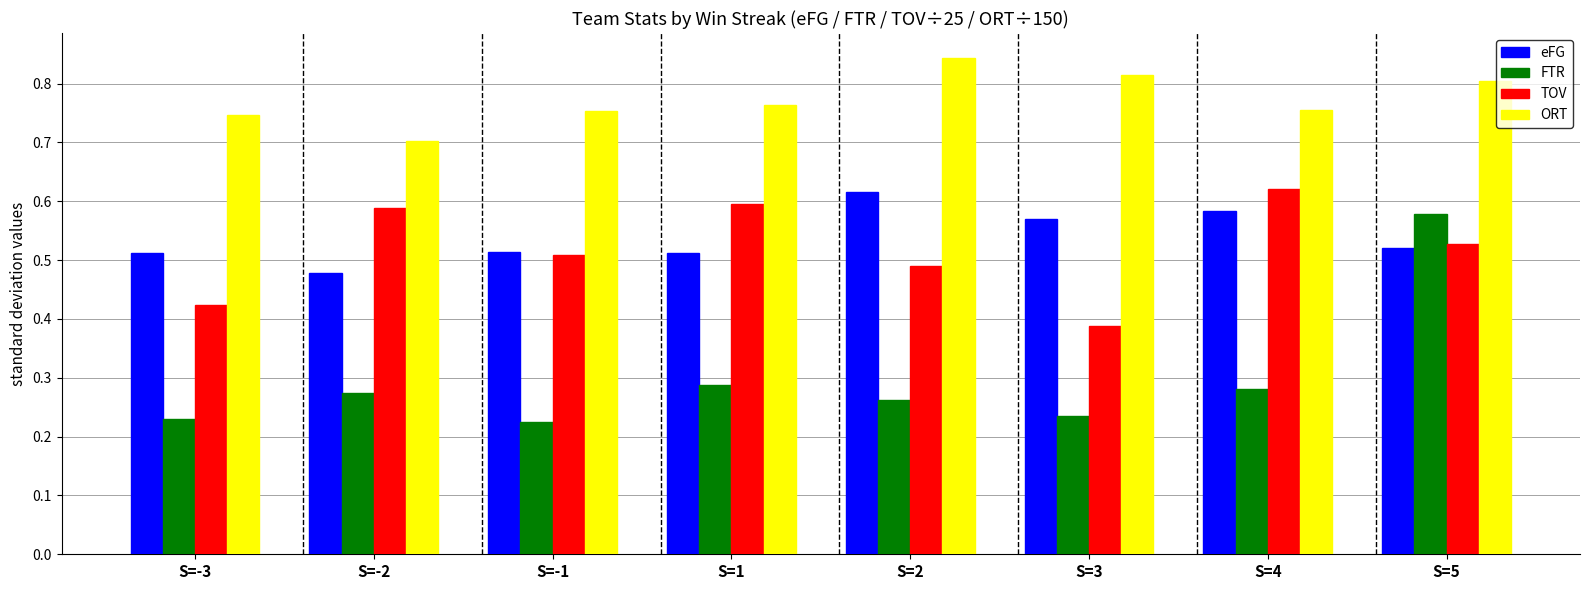

Rank the series at S=2 from highest to lowest value.

ORT, eFG, TOV, FTR